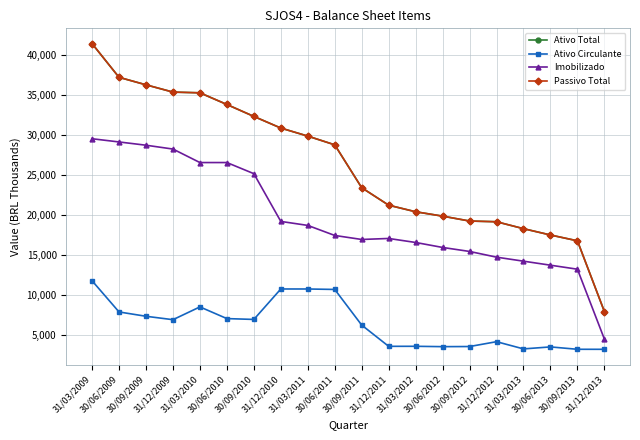

Reading left to right, transcribe all the data shown in this chart.

Ativo Total: 31/03/2009=41412	30/06/2009=37193	30/09/2009=36256	31/12/2009=35344	31/03/2010=35255	30/06/2010=33794	30/09/2010=32301	31/12/2010=30844	31/03/2011=29837	30/06/2011=28745	30/09/2011=23376	31/12/2011=21191	31/03/2012=20367	30/06/2012=19820	30/09/2012=19208	31/12/2012=19118	31/03/2013=18251	30/06/2013=17460	30/09/2013=16732	31/12/2013=7881
Ativo Circulante: 31/03/2009=11731	30/06/2009=7829	30/09/2009=7287	31/12/2009=6860	31/03/2010=8460	30/06/2010=6997	30/09/2010=6892	31/12/2010=10704	31/03/2011=10702	30/06/2011=10645	30/09/2011=6184	31/12/2011=3526	31/03/2012=3530	30/06/2012=3485	30/09/2012=3501	31/12/2012=4106	31/03/2013=3204	30/06/2013=3453	30/09/2013=3156	31/12/2013=3153
Imobilizado: 31/03/2009=29507	30/06/2009=29104	30/09/2009=28697	31/12/2009=28215	31/03/2010=26526	30/06/2010=26527	30/09/2010=25135	31/12/2010=19159	31/03/2011=18659	30/06/2011=17402	30/09/2011=16900	31/12/2011=17026	31/03/2012=16524	30/06/2012=15901	30/09/2012=15401	31/12/2012=14686	31/03/2013=14183	30/06/2013=13681	30/09/2013=13179	31/12/2013=4432
Passivo Total: 31/03/2009=41412	30/06/2009=37193	30/09/2009=36256	31/12/2009=35344	31/03/2010=35255	30/06/2010=33794	30/09/2010=32301	31/12/2010=30844	31/03/2011=29837	30/06/2011=28745	30/09/2011=23376	31/12/2011=21191	31/03/2012=20367	30/06/2012=19820	30/09/2012=19208	31/12/2012=19118	31/03/2013=18251	30/06/2013=17460	30/09/2013=16732	31/12/2013=7881